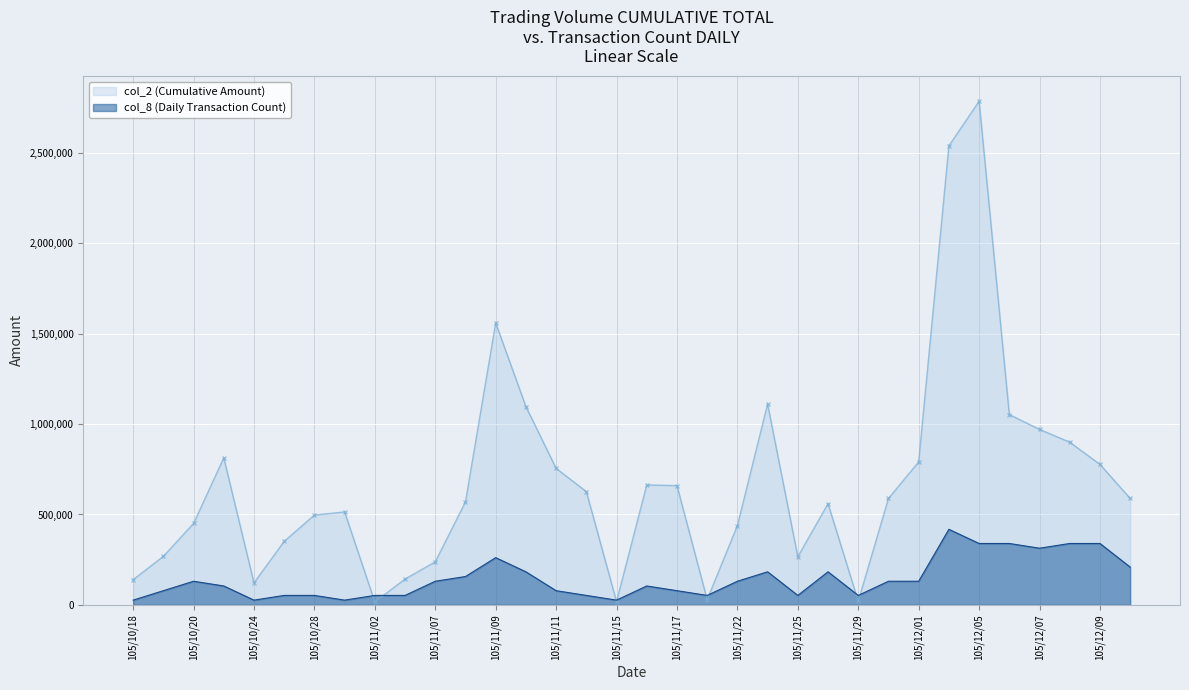

True or false: col_2 has more than 1 interior local peaks.

True